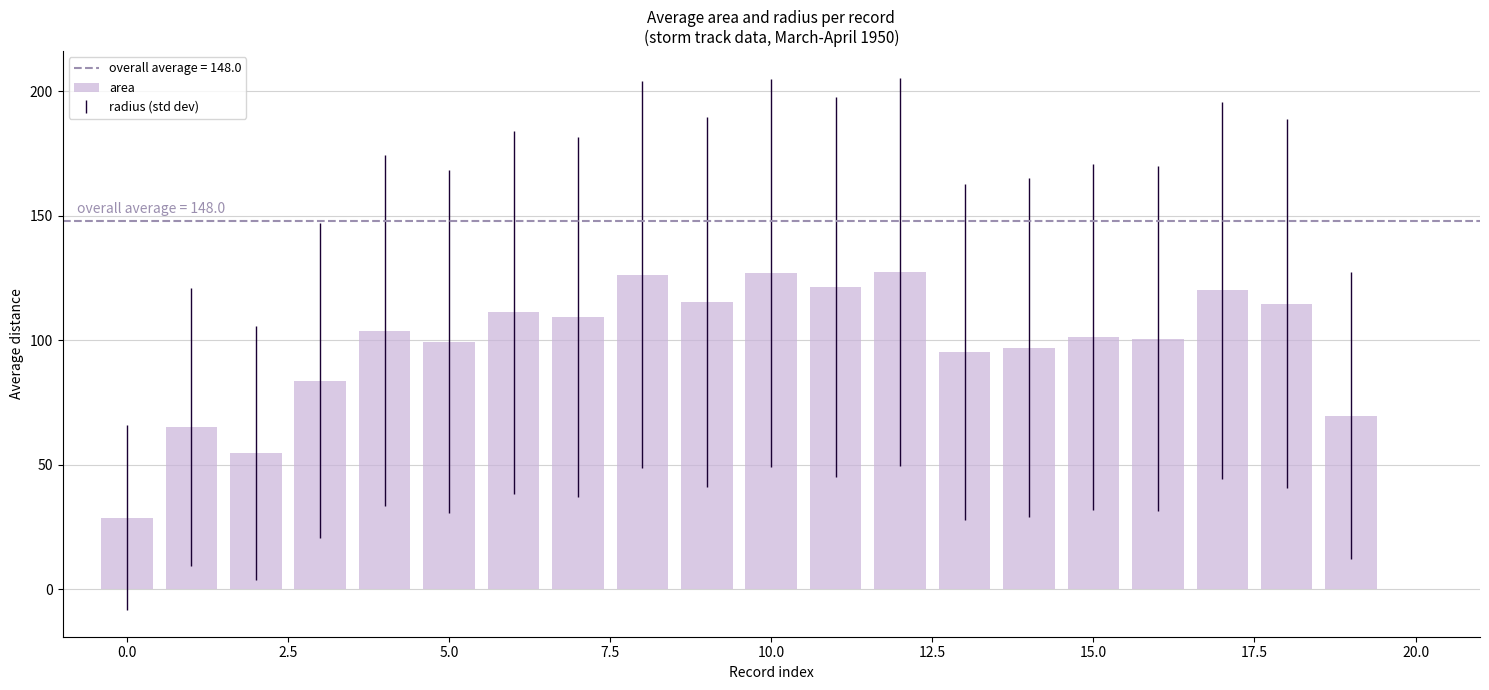

What is the greatest value displayed?

127.3